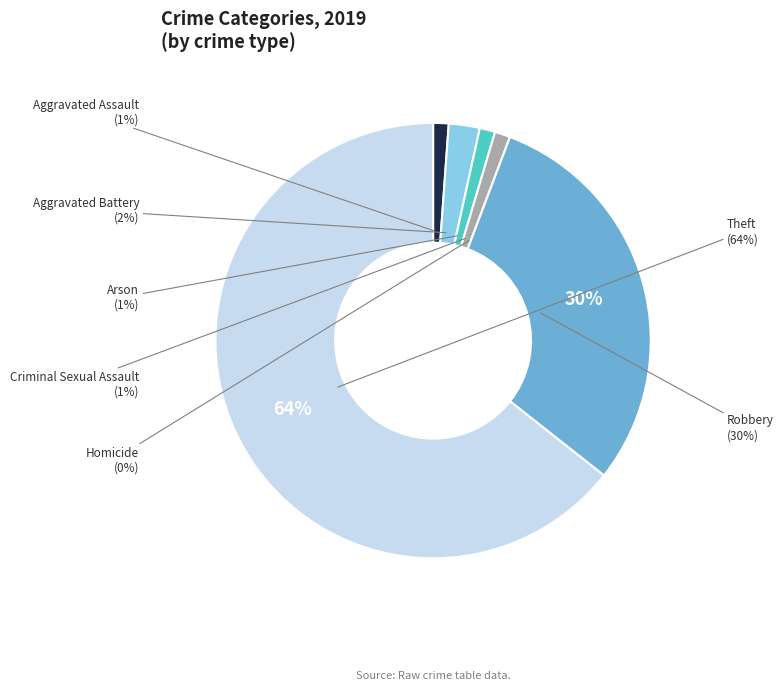

Is Theft the majority of the pie?

Yes